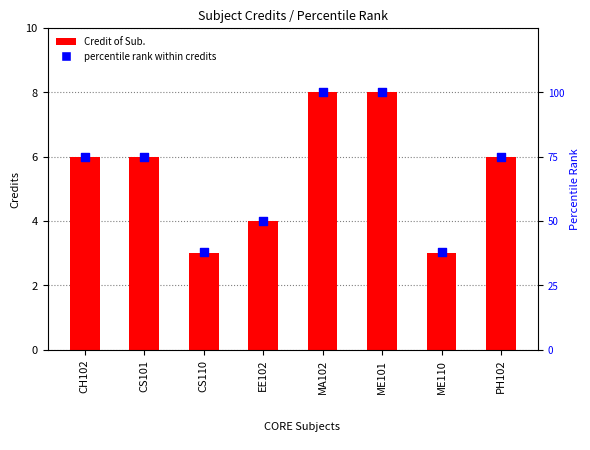

Which series contains the lowest Y value?

Credit of Sub.